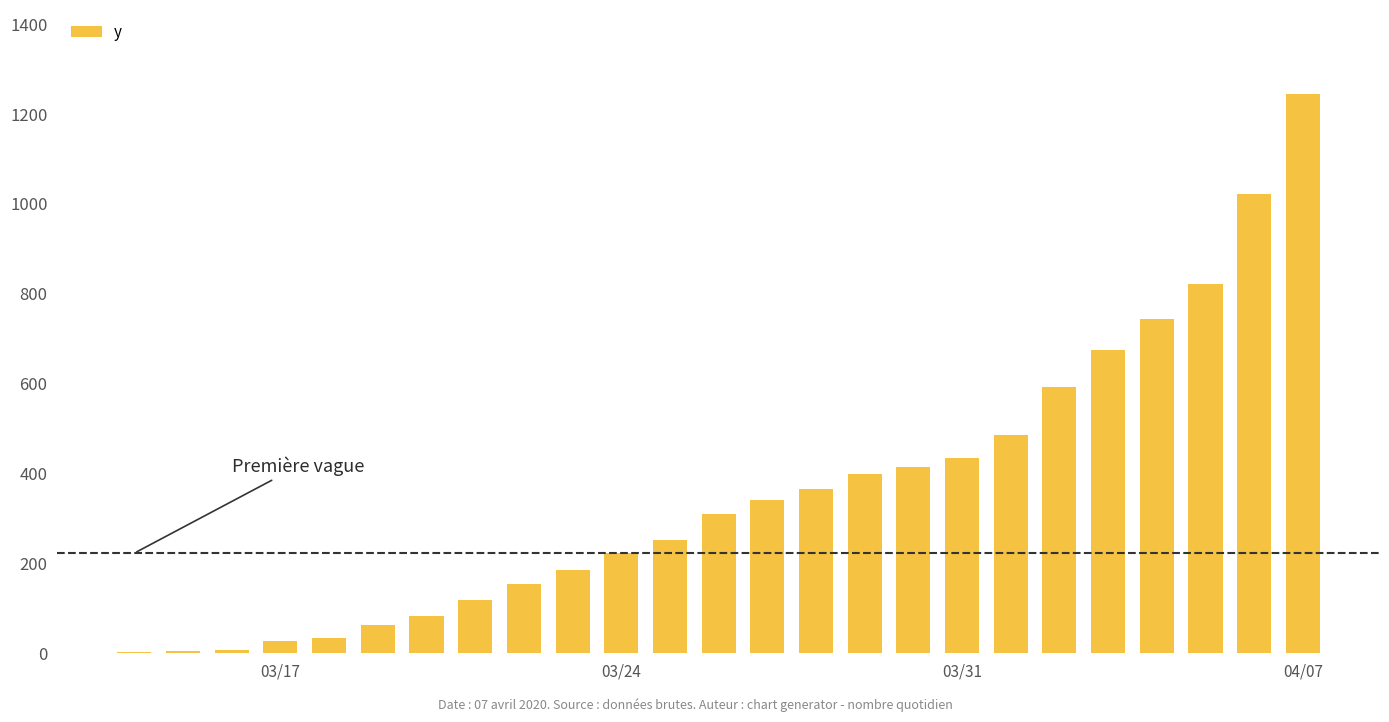

What is the greatest value displayed?

1245